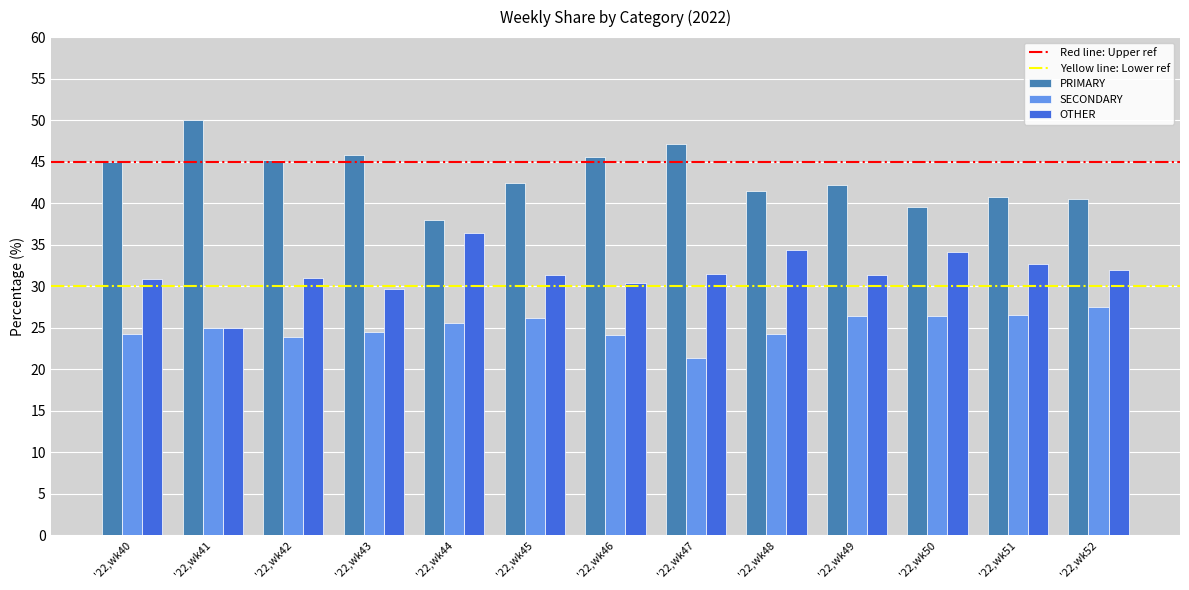

Is the value of SECONDARY at '22,wk40 greater than the value of PRIMARY at '22,wk43?

No